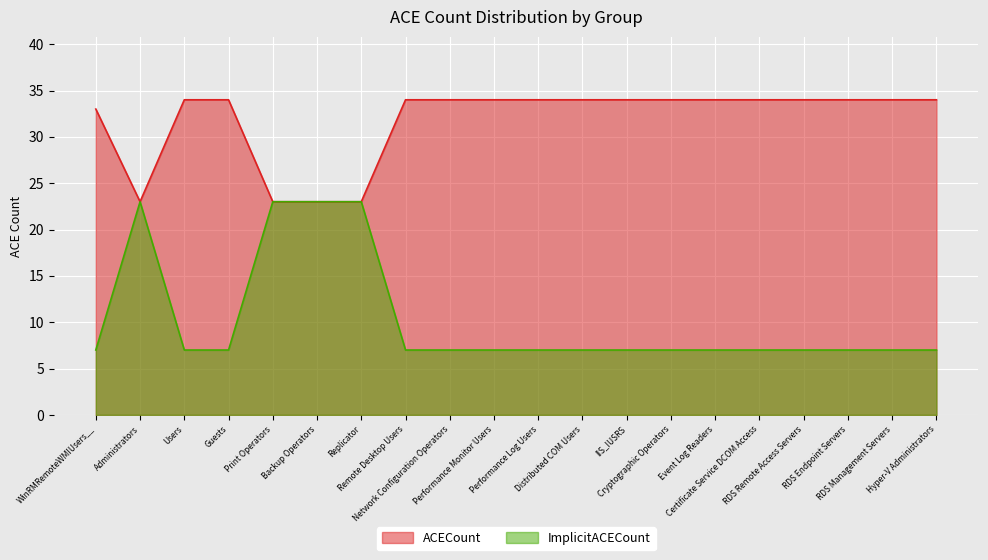

What is the difference between the ACECount values at Replicator and Guests?

11